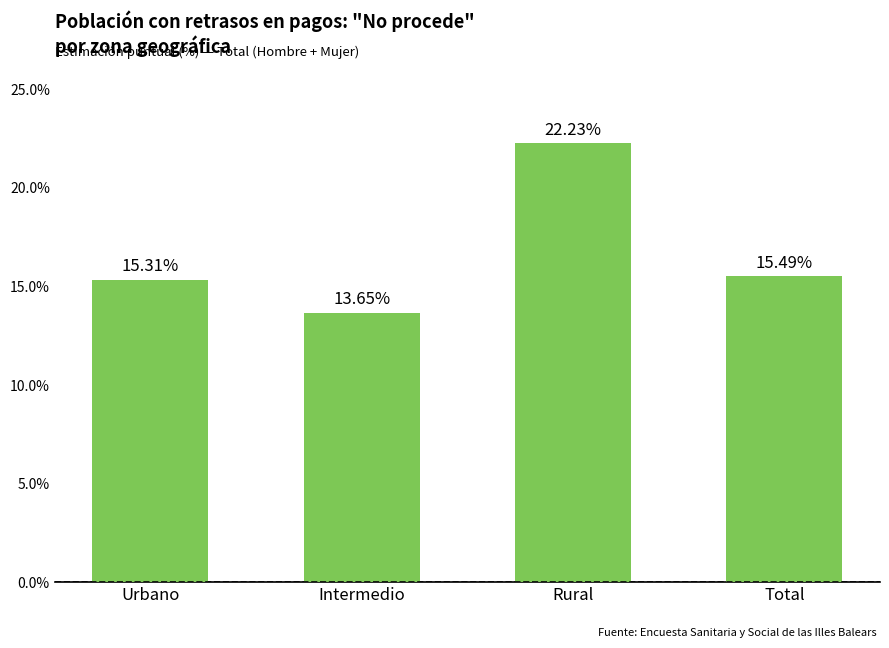

Is it true that the value at Total is 15.5?

True